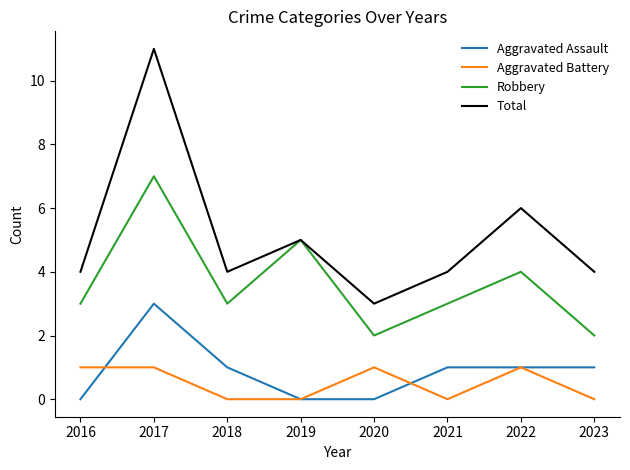

True or false: Aggravated Battery and Robbery intersect in this chart.

False